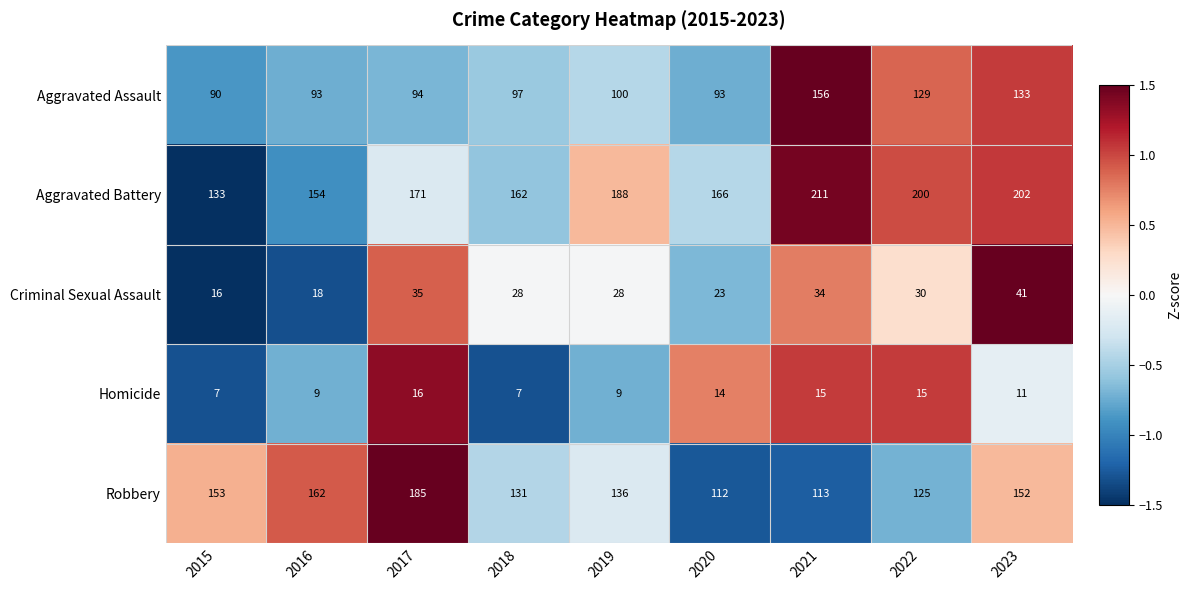

Which series has the largest total across all categories?

Aggravated Battery